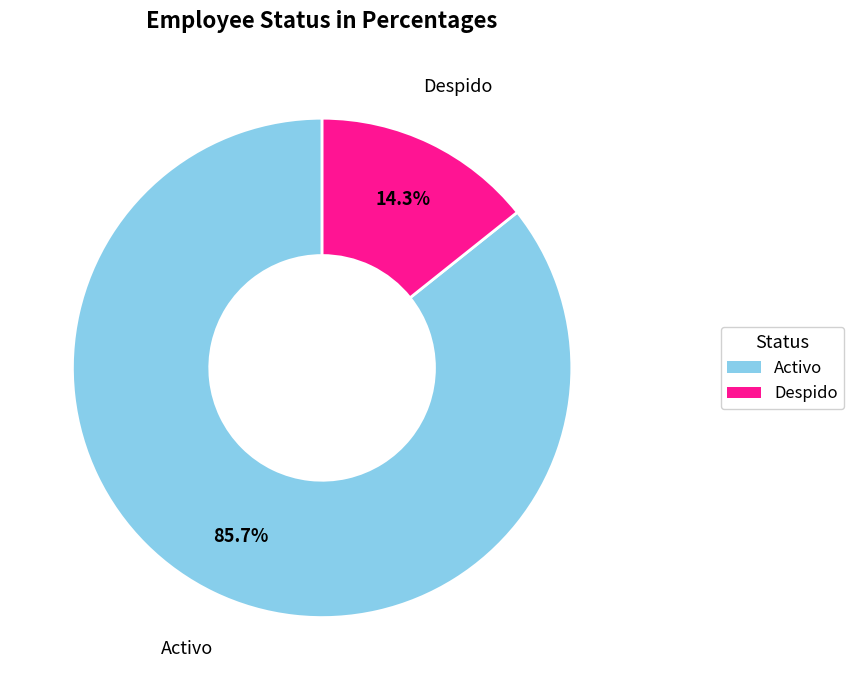

Approximately how many times larger is the value at Activo compared to Despido?

6.0